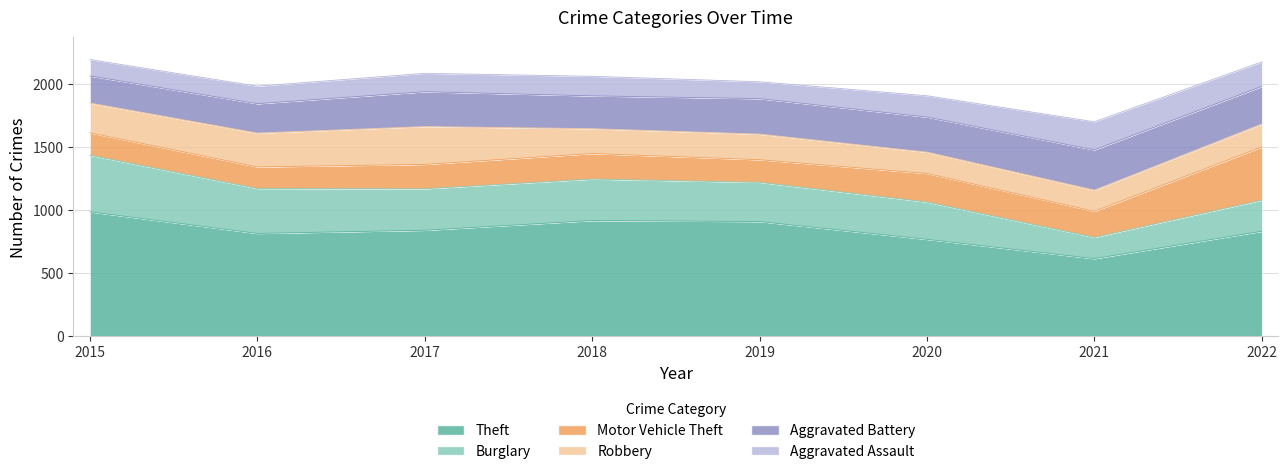

Reading left to right, transcribe all the data shown in this chart.

Theft: 986	815	840	917	909	768	615	832
Burglary: 449	356	329	329	311	296	169	247
Motor Vehicle Theft: 177	171	193	202	179	226	206	421
Robbery: 236	268	300	197	203	169	168	182
Aggravated Battery: 215	233	276	260	281	278	319	298
Aggravated Assault: 130	139	146	155	134	169	223	194